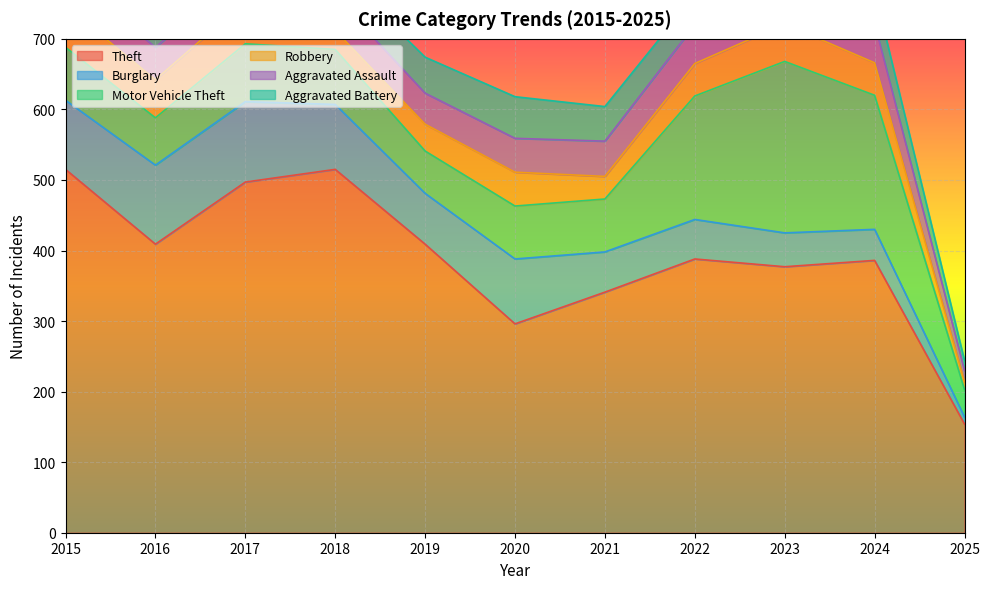

What is the smallest value displayed?

10